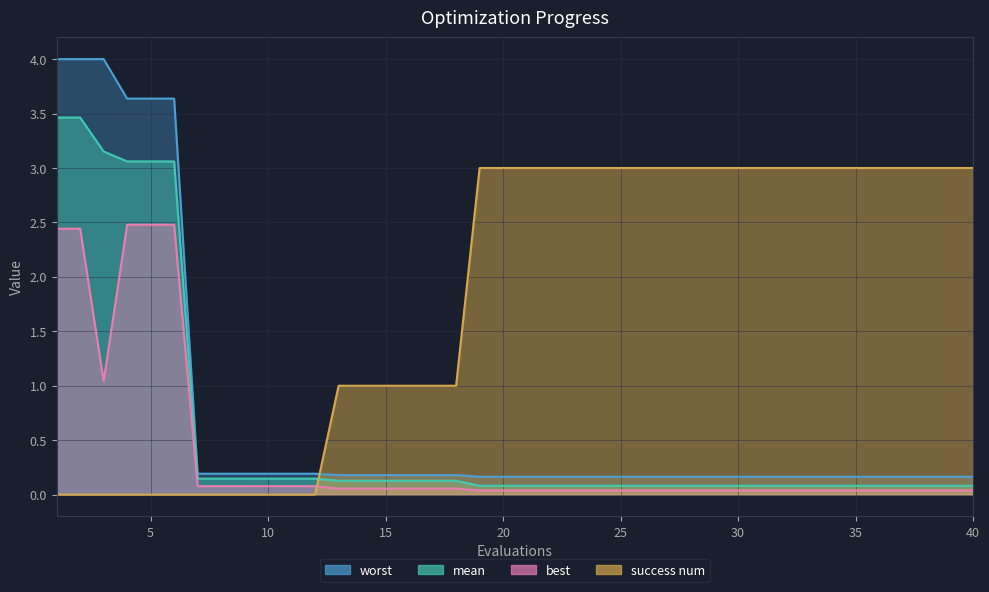

Which label corresponds to the largest value in the chart?

1